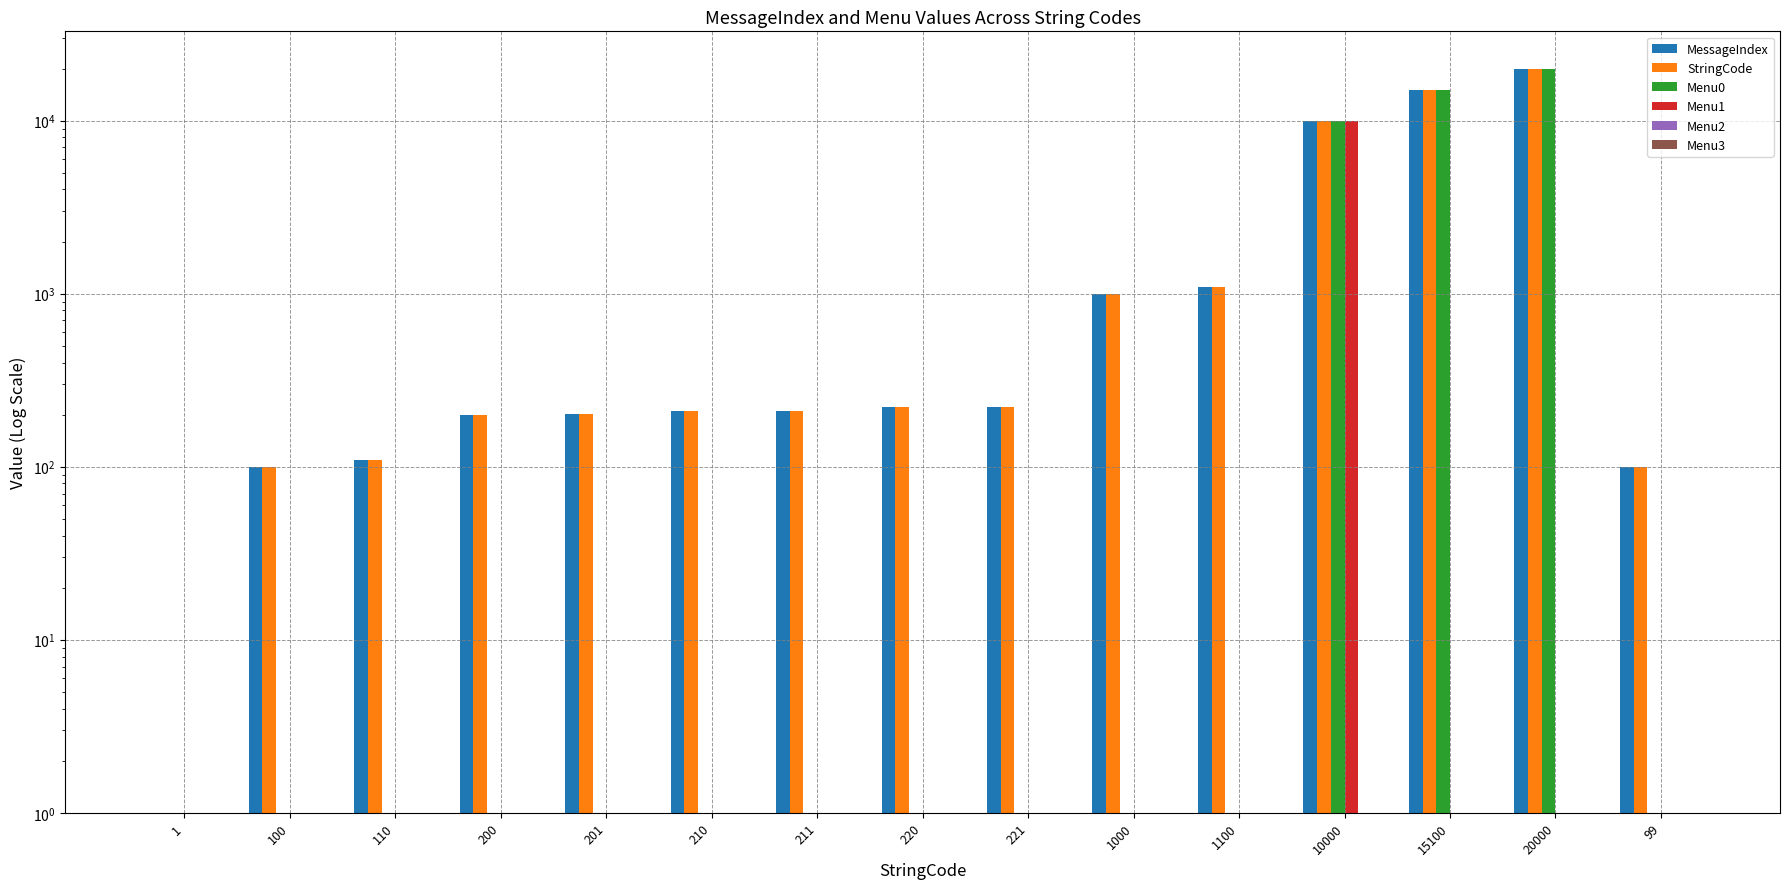

True or false: Menu0 has a value of 1 at 200.

True